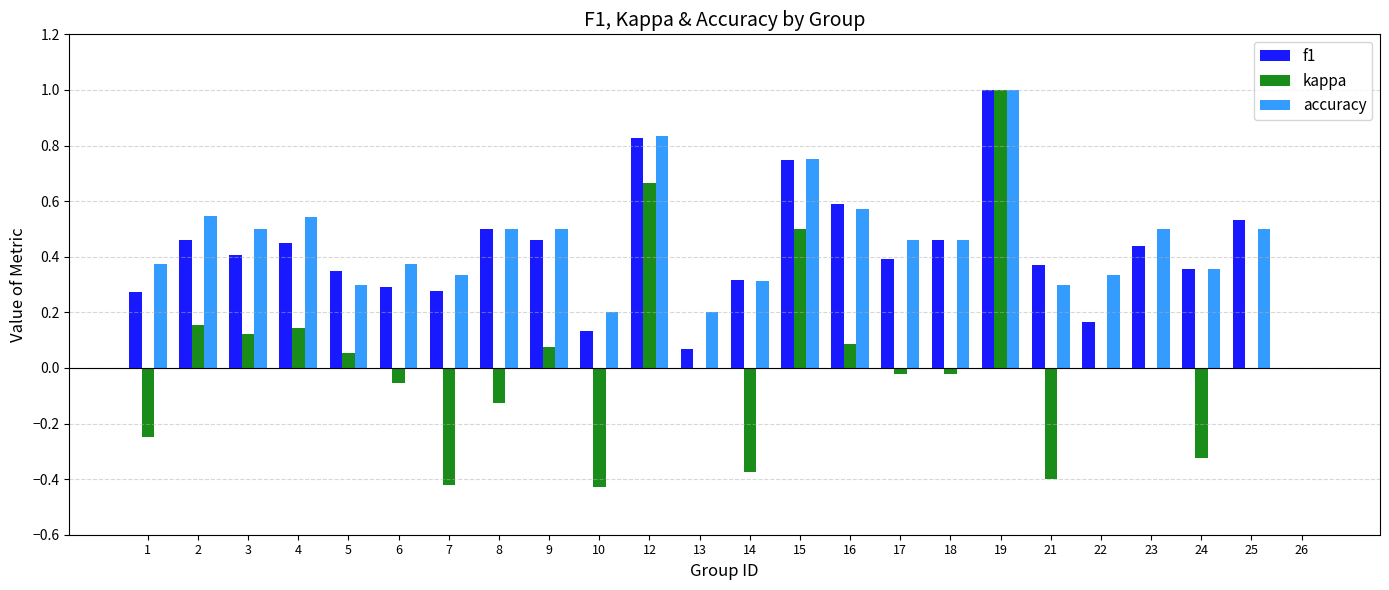

True or false: accuracy has a value of 0.4 at 21.

False